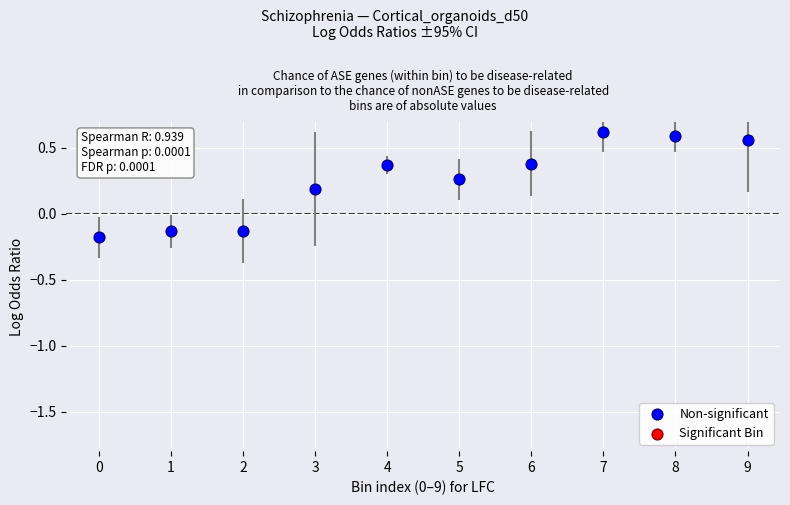

What is the range of Y values (max minus min)?

0.8